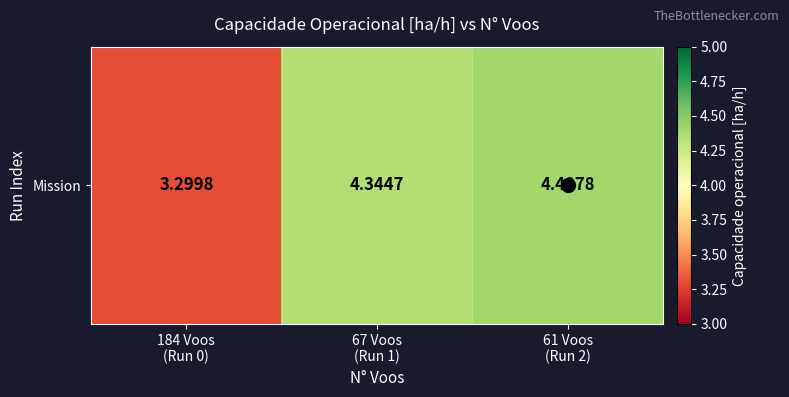

Reading right to left, extract all data points from this chart.

61 Voos
(Run 2)=4.4	67 Voos
(Run 1)=4.3	184 Voos
(Run 0)=3.3